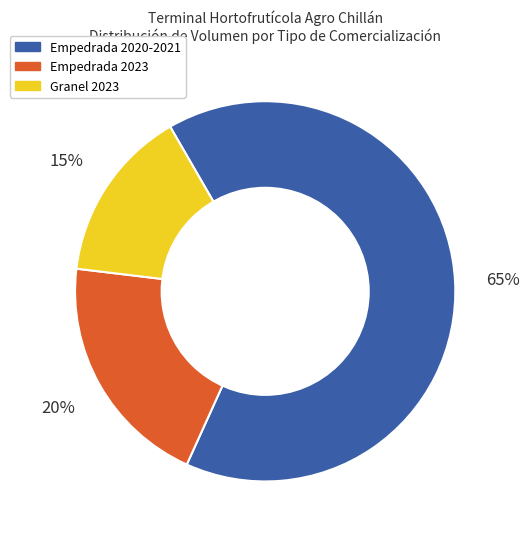

To the nearest percent, what is the average slice percentage?

33%